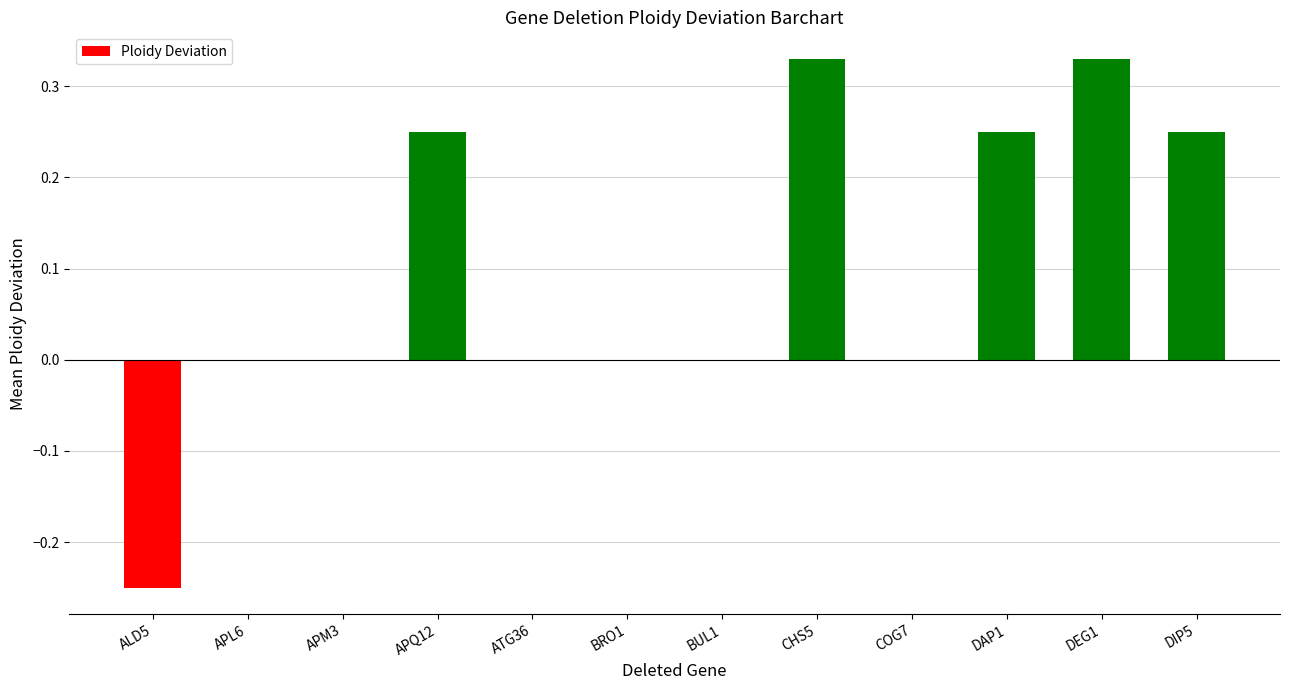

What is the sum of all values?

1.2